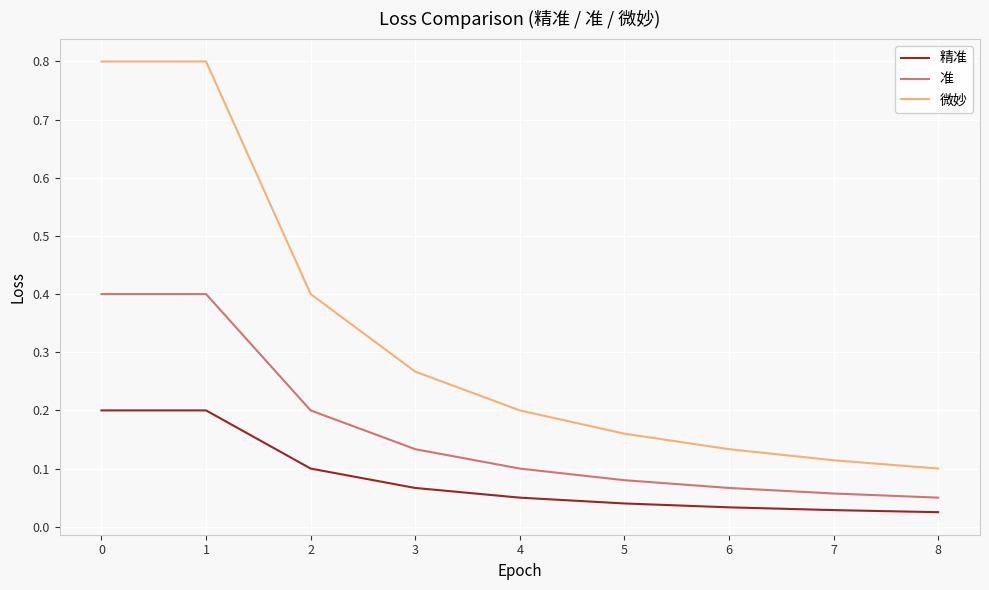

What are all the series names shown in the legend?

精准, 准, 微妙